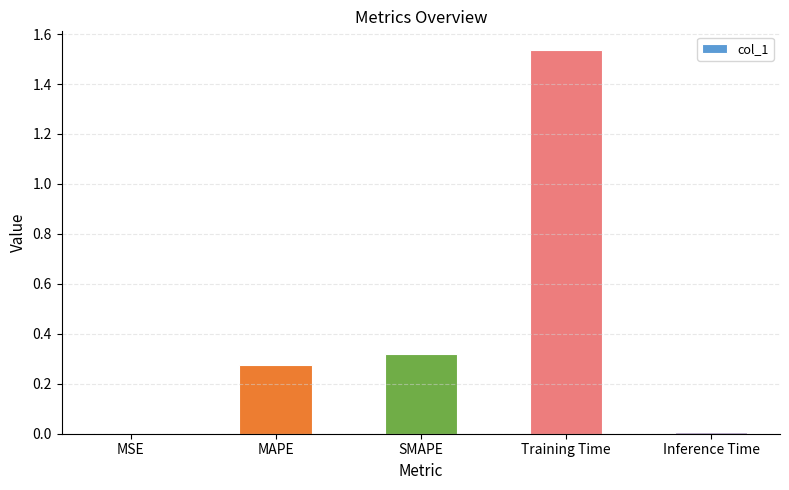

Which label corresponds to the largest value in the chart?

Training Time